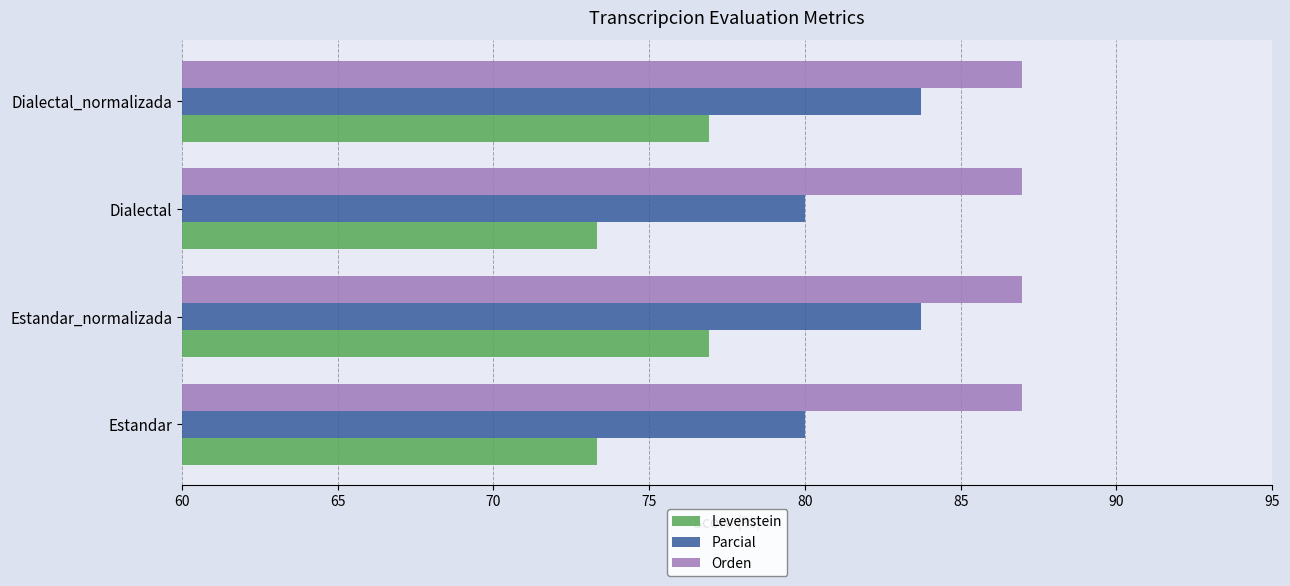

What is the difference between the maximum and second lowest values in the Levenstein series?

3.6